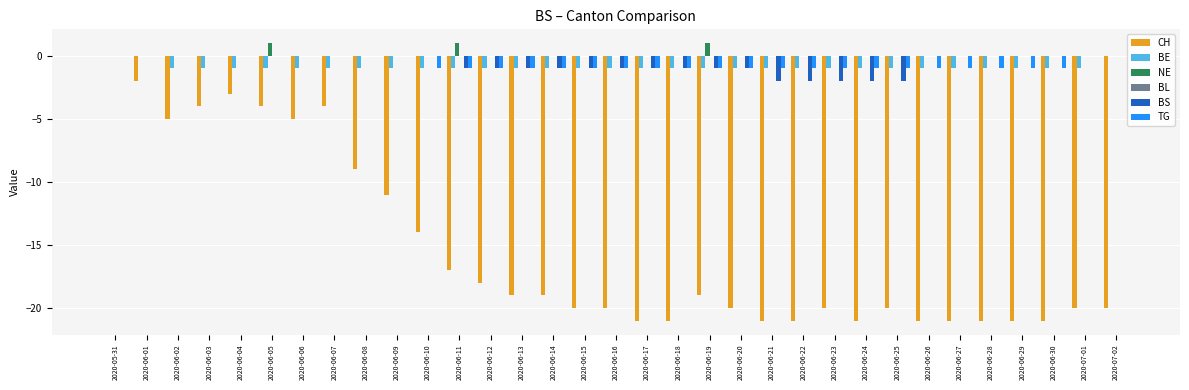

Between 2020-06-08 and 2020-06-10, which series saw the biggest shift?

CH